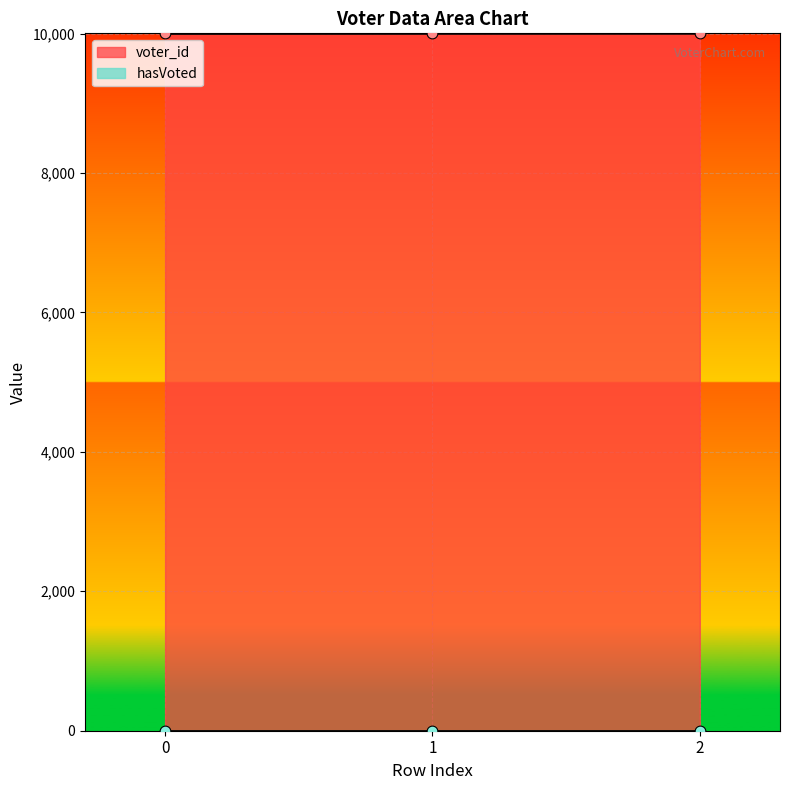

What is the ratio of the value at 0 to the value at 1?

1.0